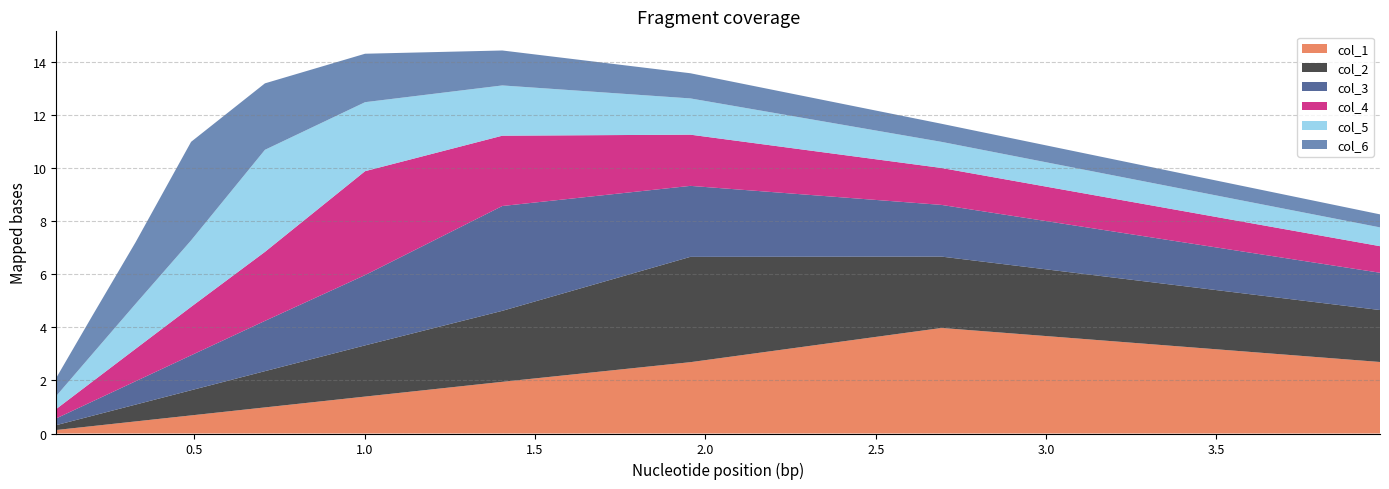

What is the highest value of the col_1 series?

4.0